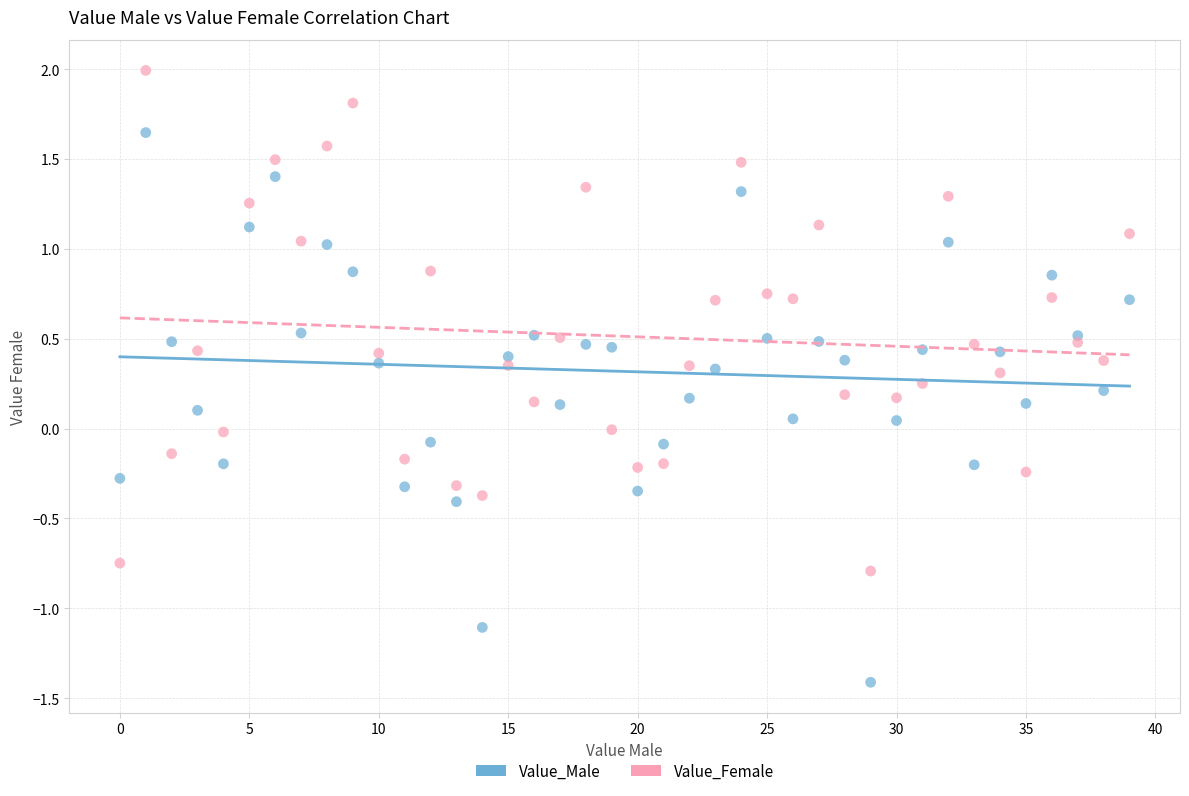

Which series contains the lowest Y value?

Value_Male